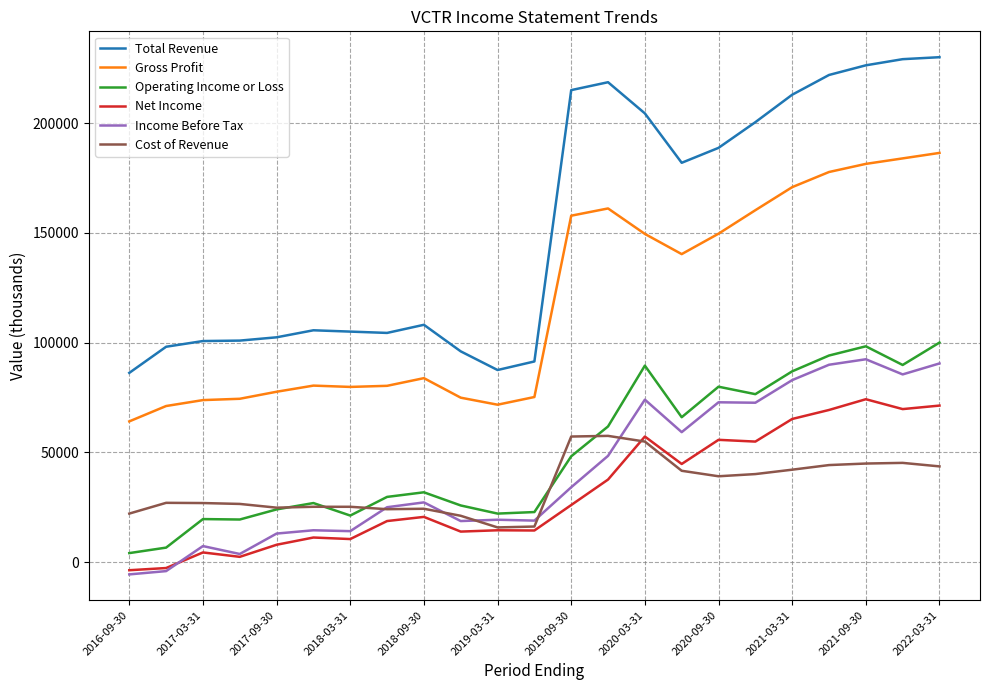

What is the difference between the maximum and minimum values in the Gross Profit series?

122300